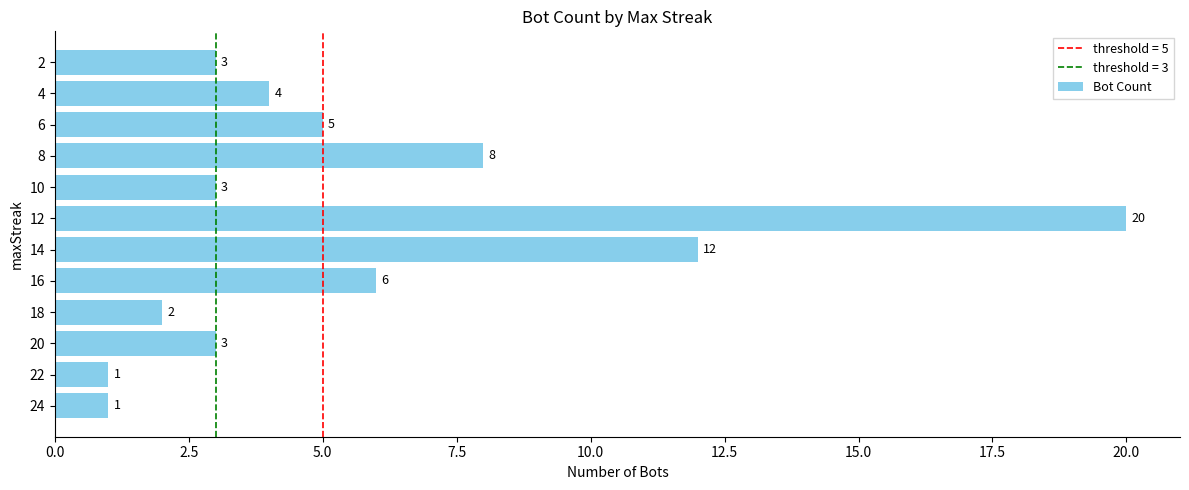

Count the number of data series in this chart.

1